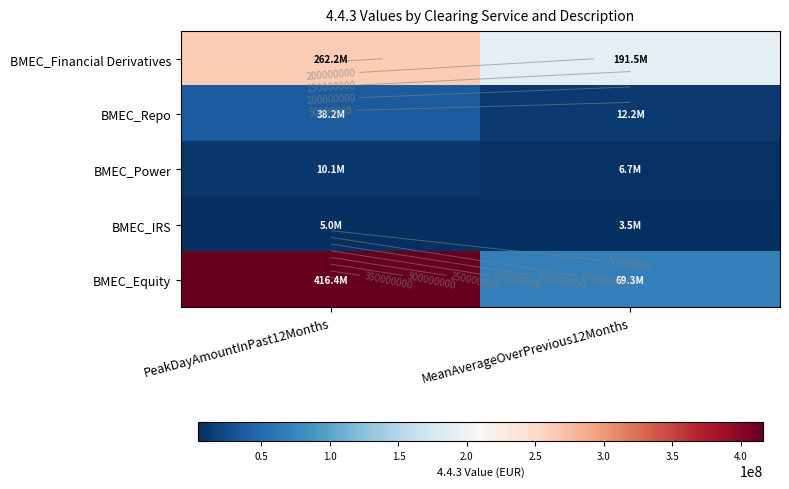

Between MeanAverageOverPrevious12Months and PeakDayAmountInPast12Months, which is larger?

PeakDayAmountInPast12Months